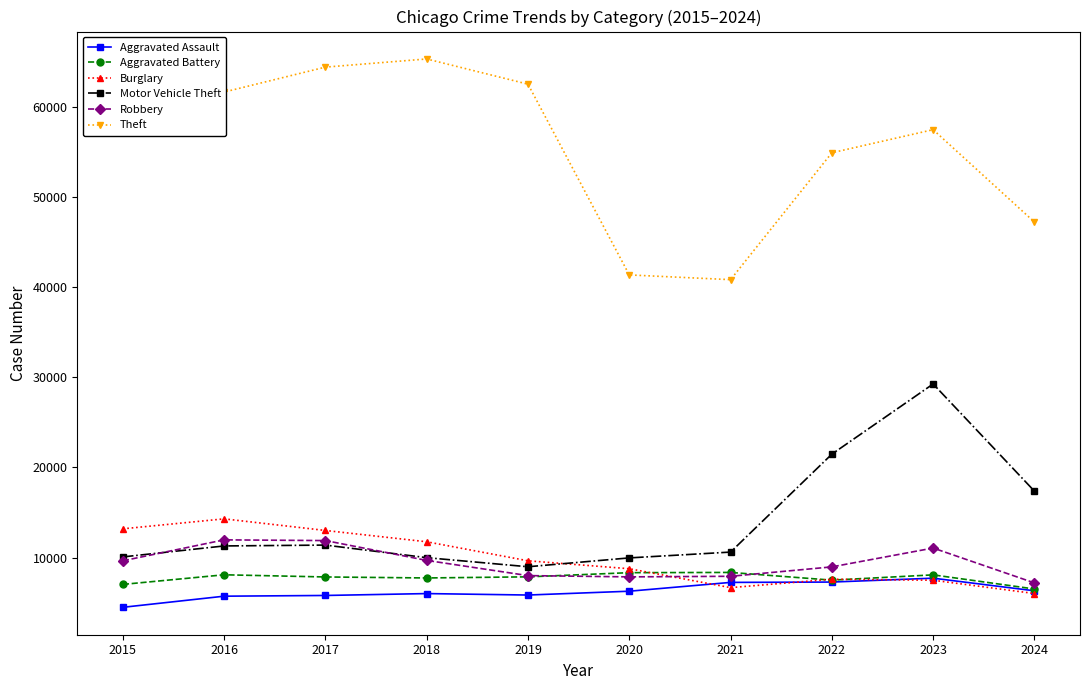

Where is the first local maximum for Theft?

2018